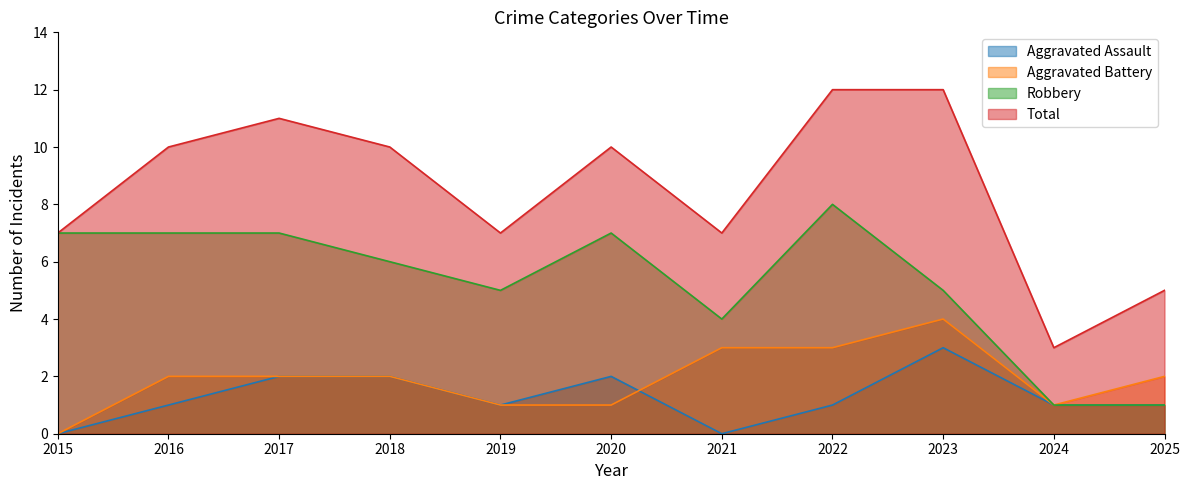

The Aggravated Assault series shows 1 at 2024. True or false?

True